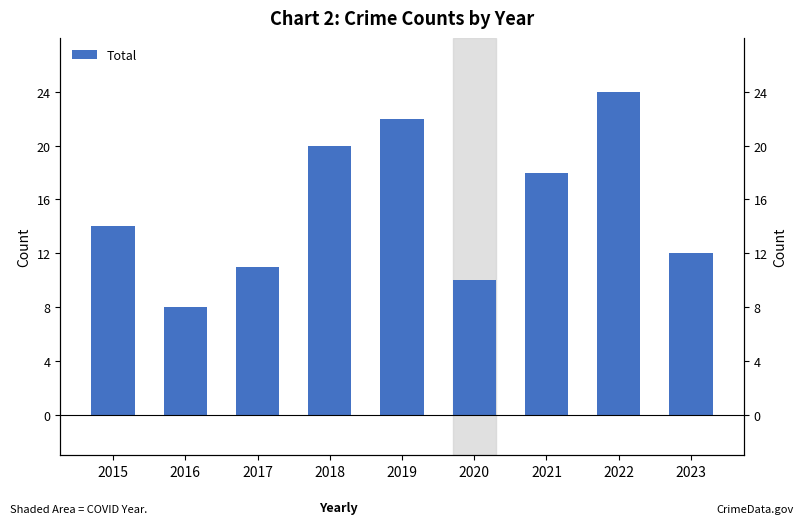

How many values exceed 14?

4